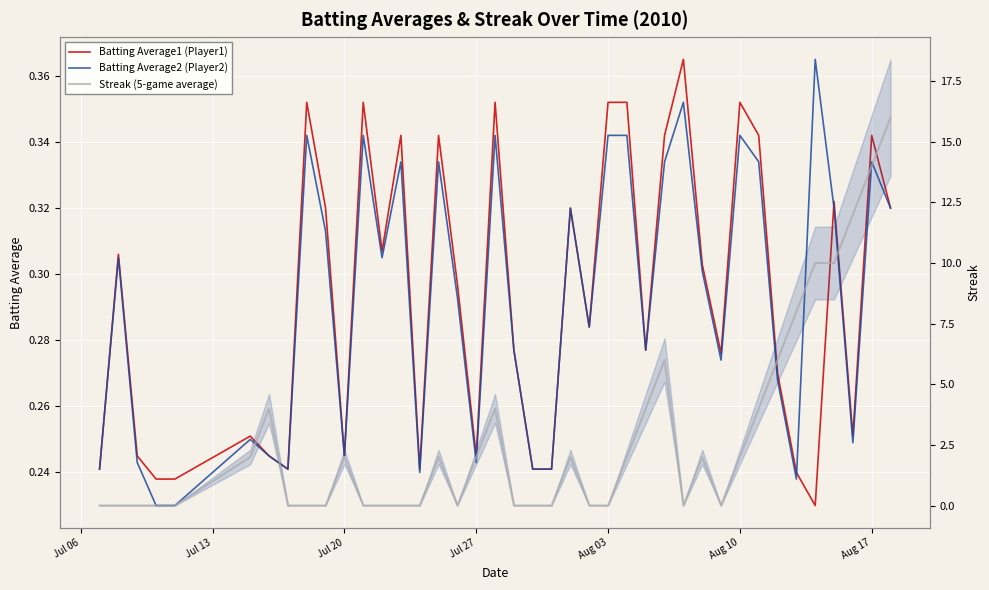

Which series ends up on top after the final intersection of Batting Average1 (Player1) and Batting Average2 (Player2)?

Batting Average1 (Player1)